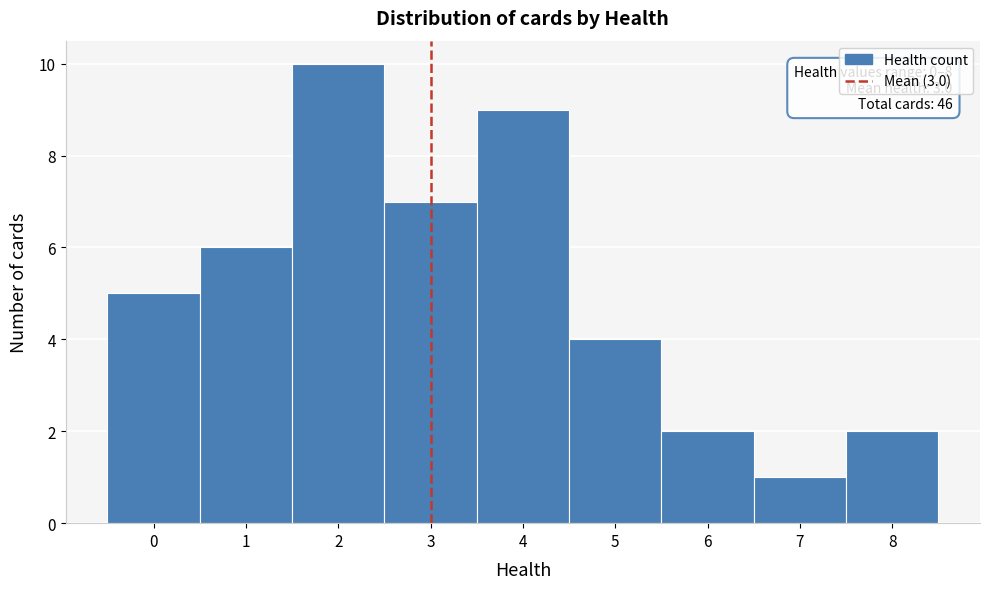

Over which range of the x-axis is the bar tallest?

1.5 to 2.5